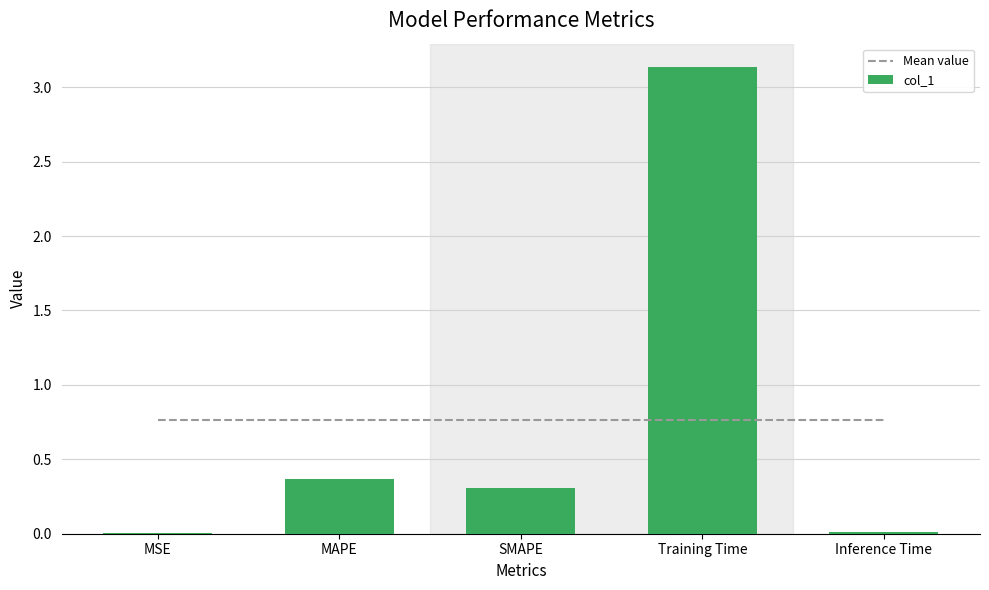

What is the spread (max minus min) of values at MSE?

0.8